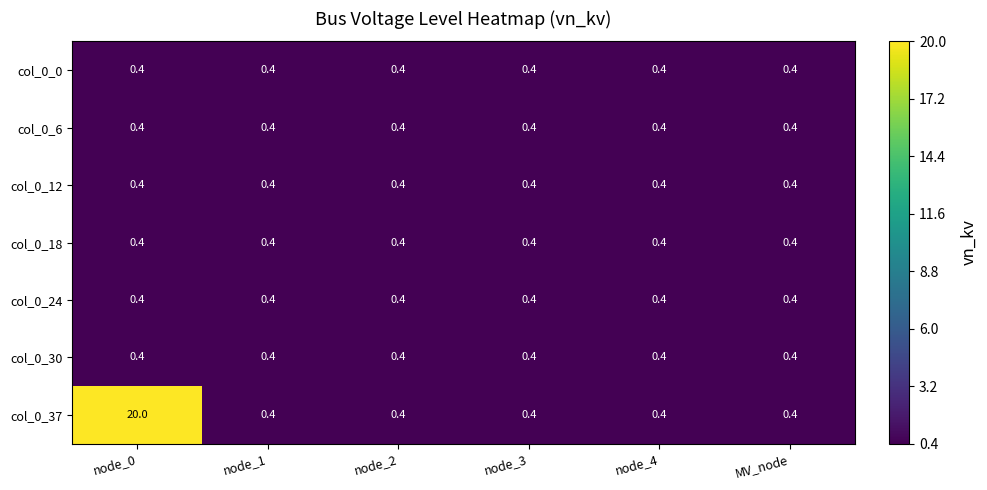

What value does the col_0_24 series have at node_3?

0.4